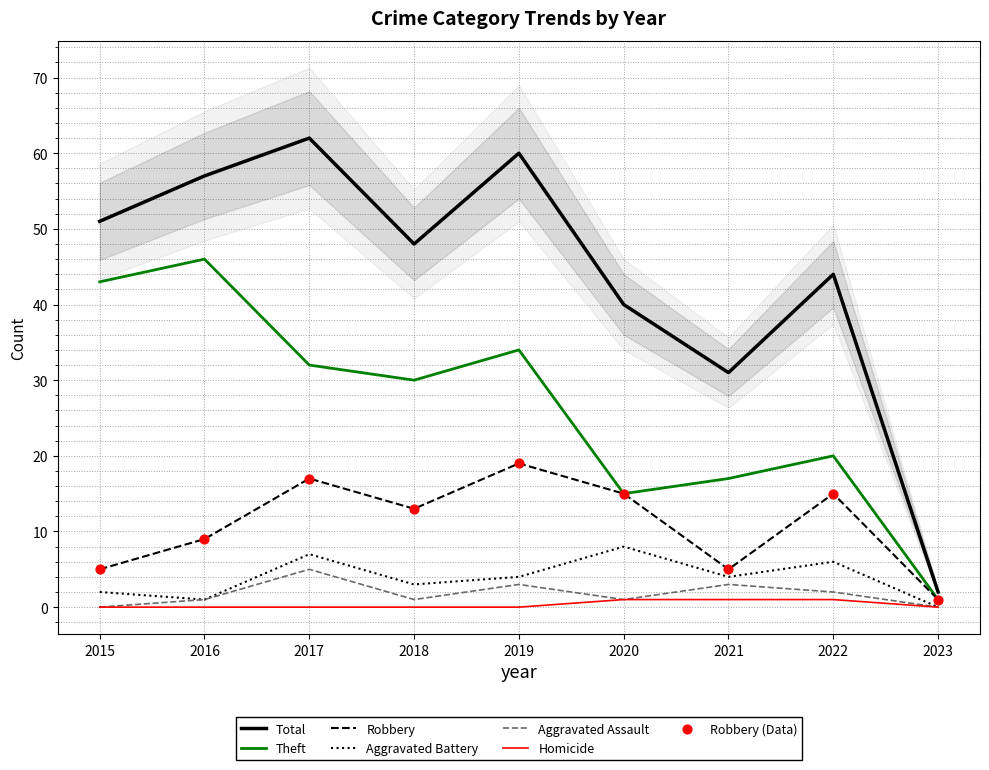

At which category is the sum across all series the highest?

2017